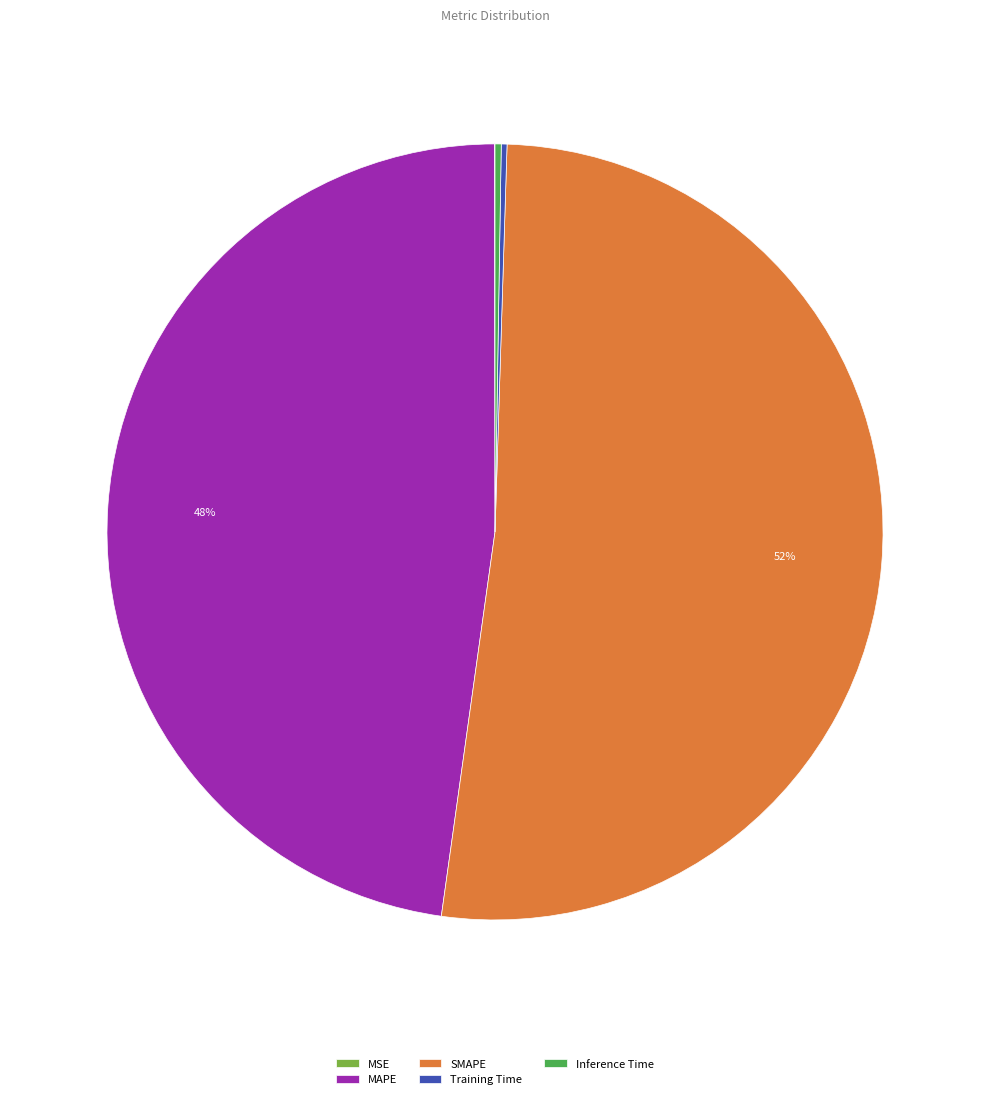

What percentage is the SMAPE slice, to the nearest percent?

52%